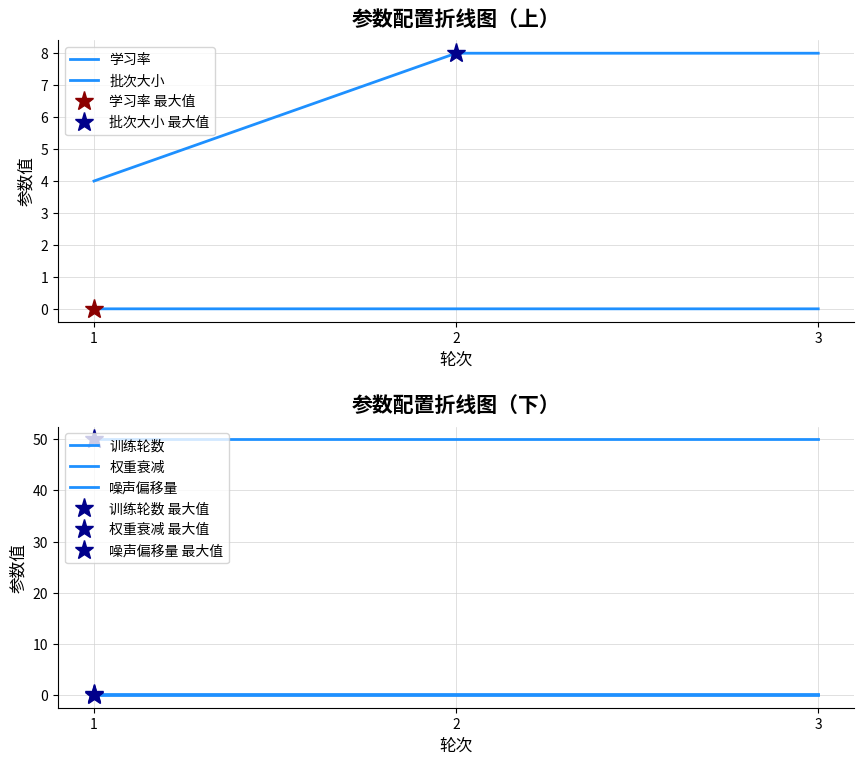

Which series has the largest total across all categories?

训练轮数